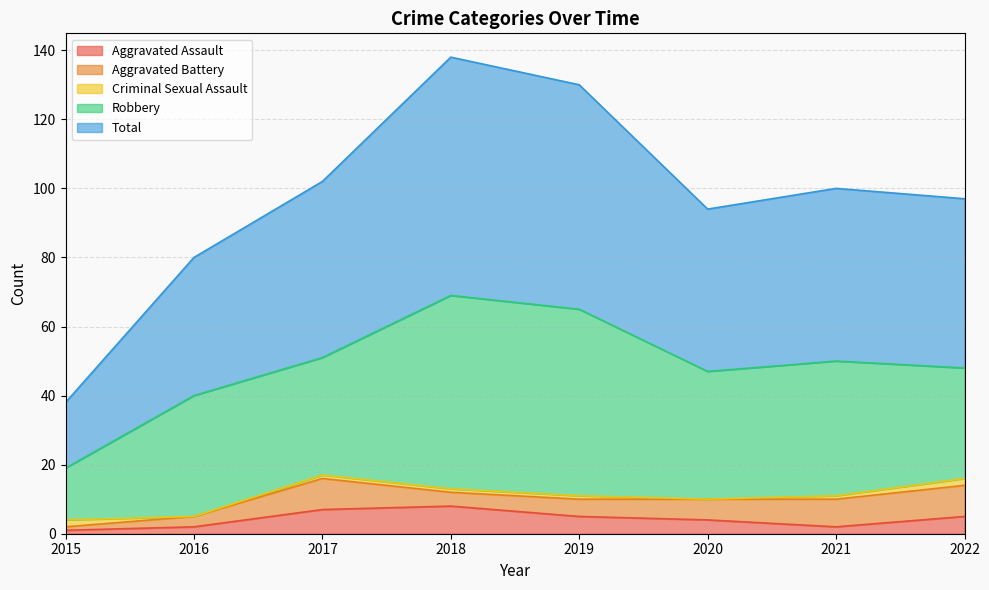

Is it true that Aggravated Assault equals 1 at 2015?

True